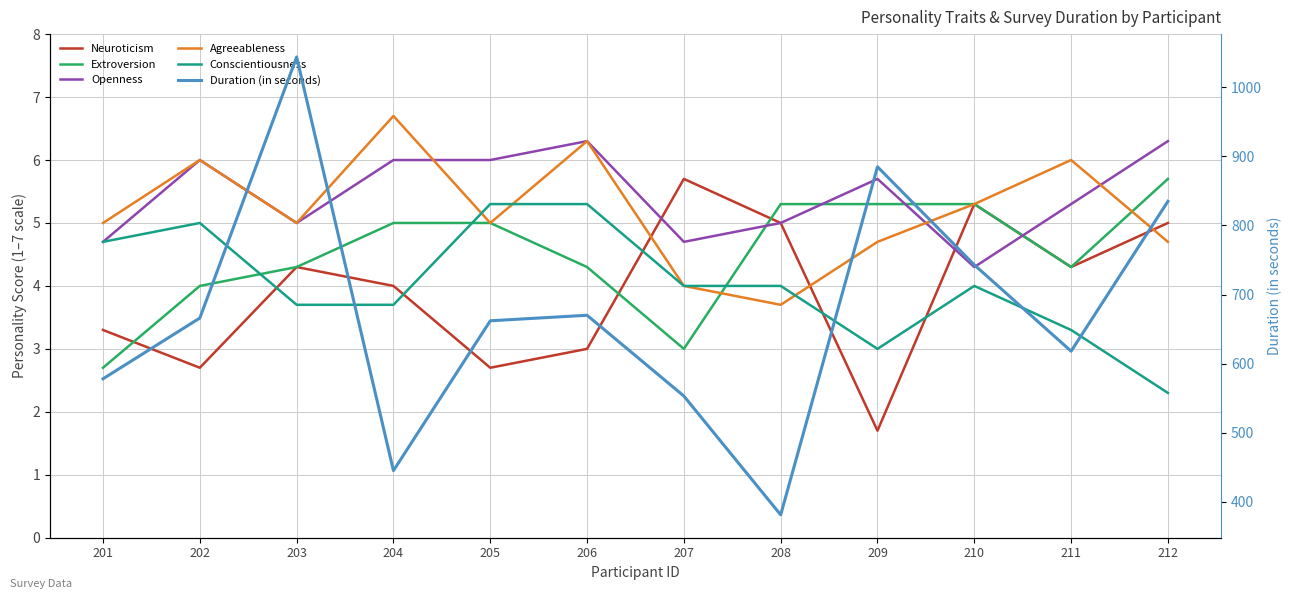

Where does the Neuroticism series first go above 4?

203